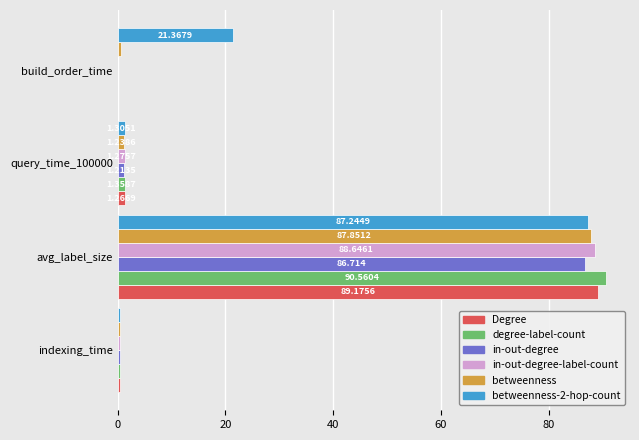

Which category has the highest value across all series?

avg_label_size